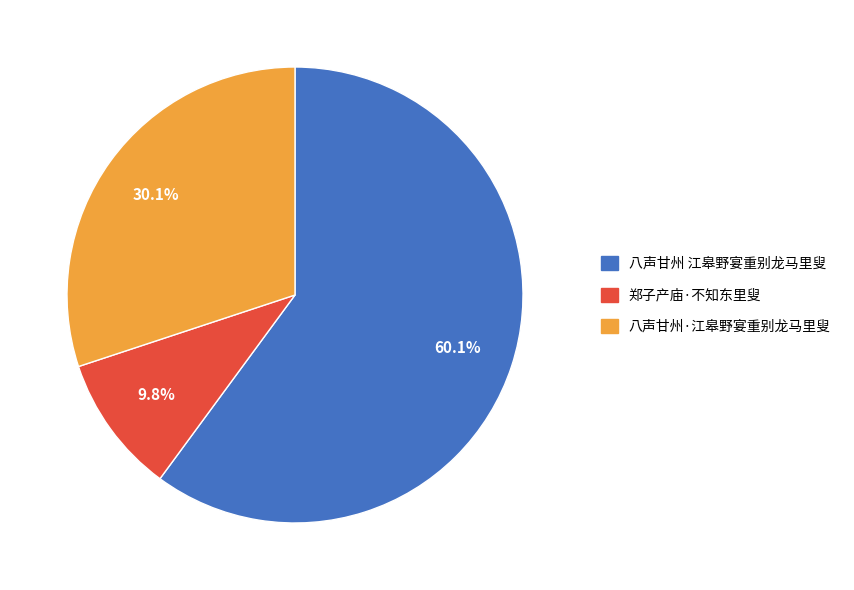

Which slice represents more than half of the pie?

八声甘州 江皋野宴重别龙马里叟